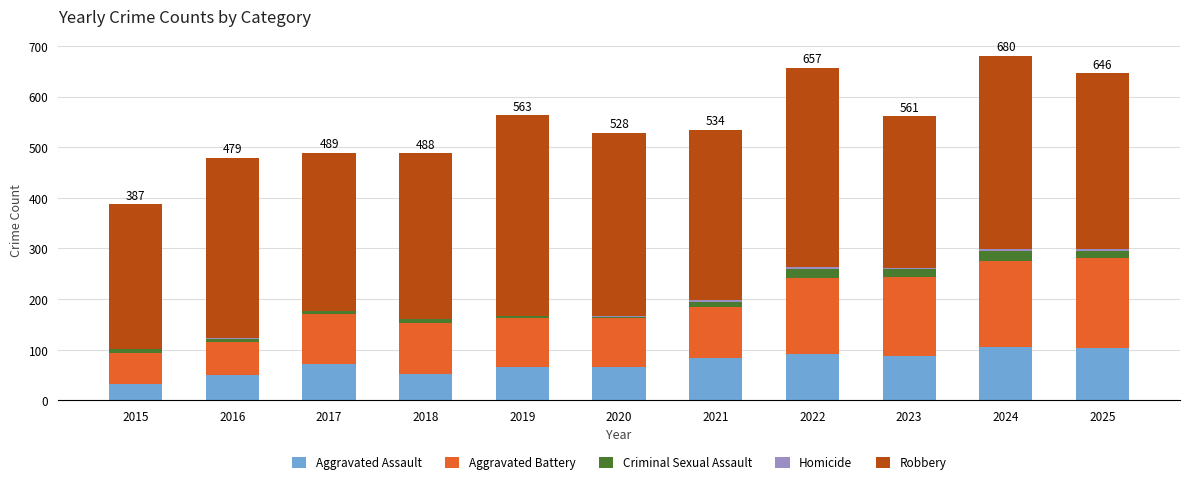

What is the maximum value for Aggravated Assault?

106